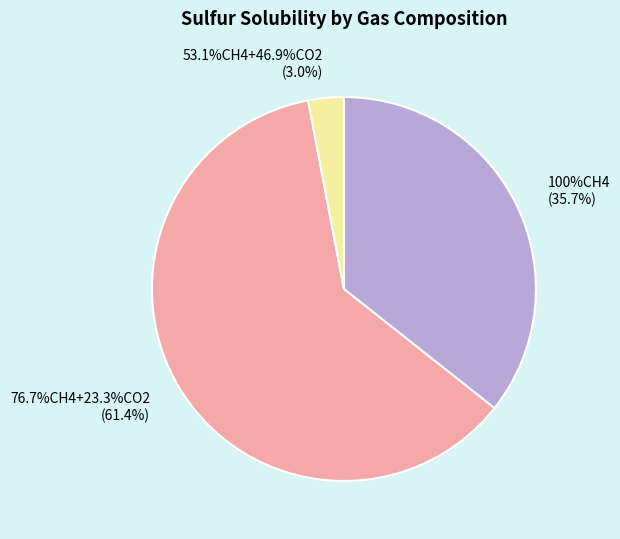

Is it true that 53.1%CH4+46.9%CO2 is 66% of the pie?

False